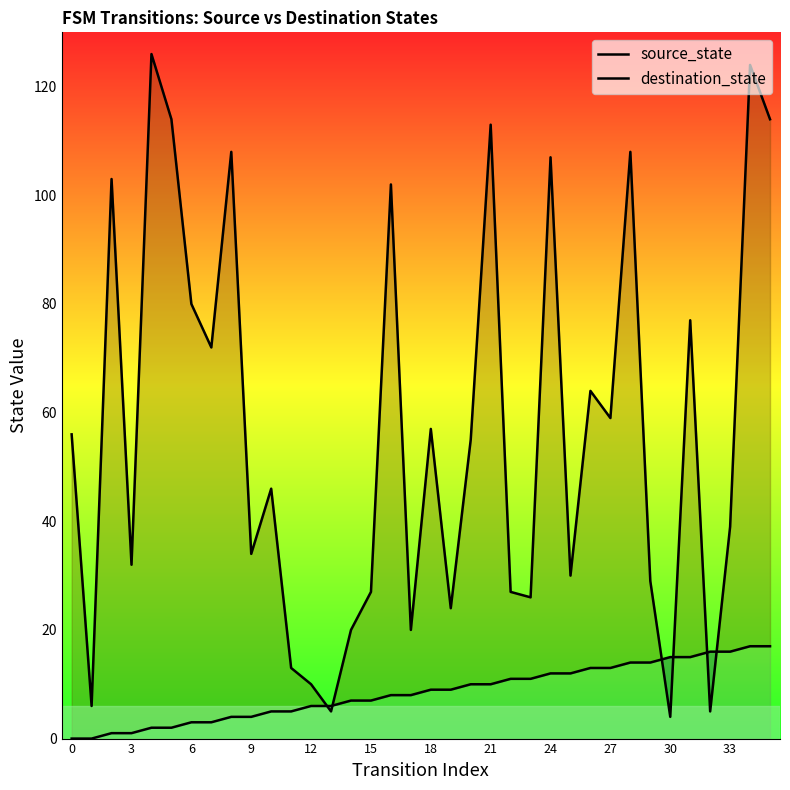

Which series has the largest total across all categories?

destination_state